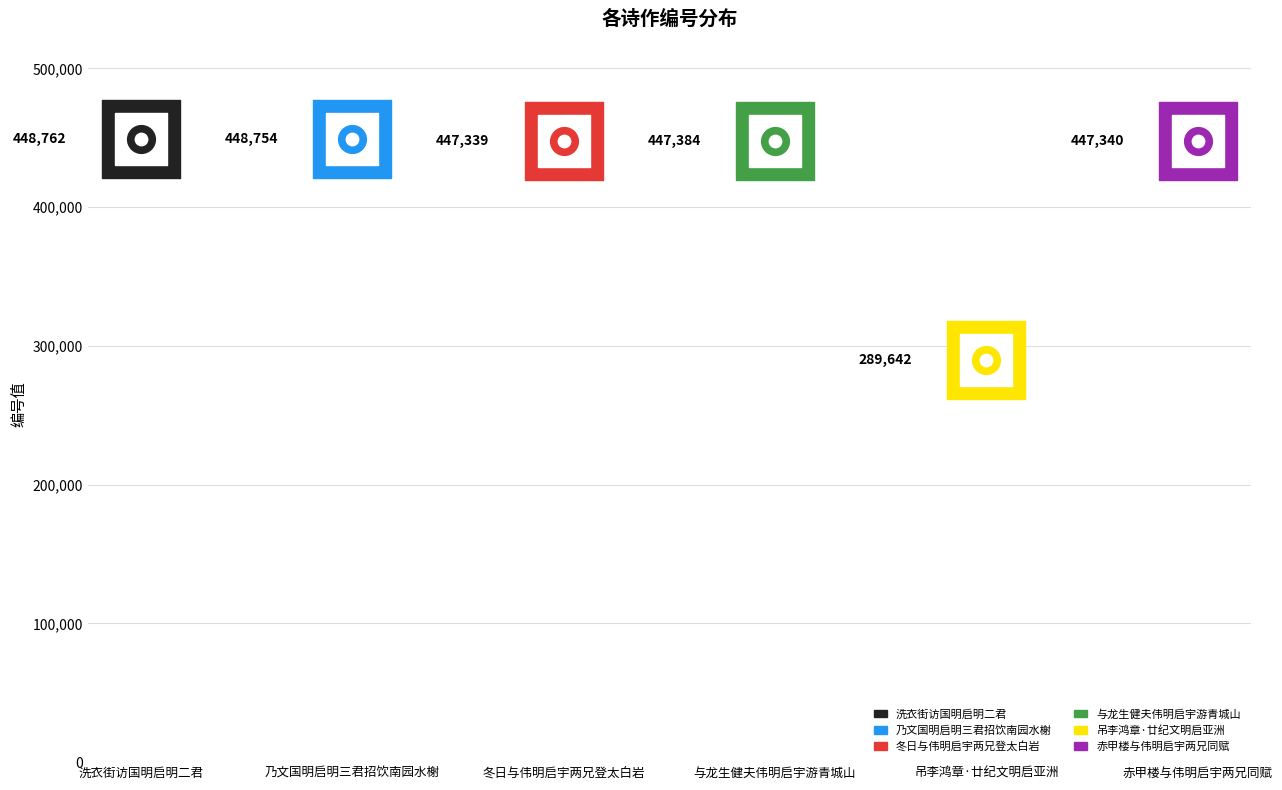

Between 吊李鸿章·廿纪文明启亚洲 and 乃文国明启明三君招饮南园水榭, which is larger?

乃文国明启明三君招饮南园水榭